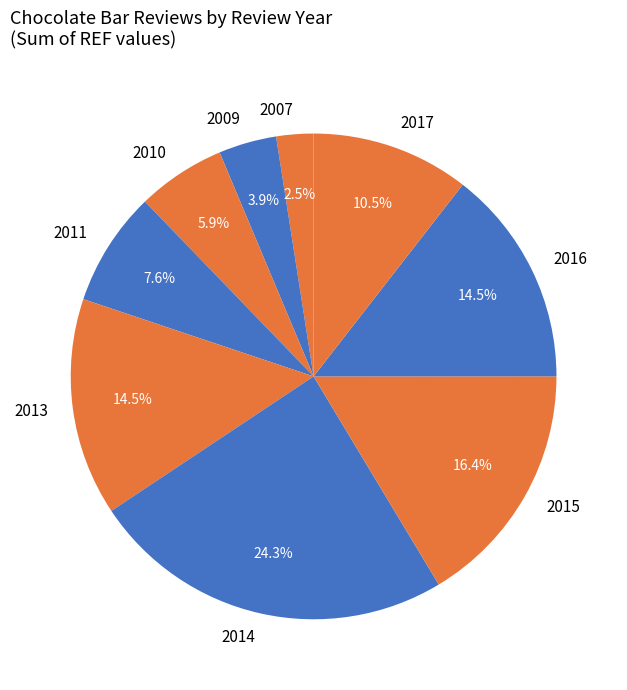

What portion of the pie excludes 2011?

92.4%